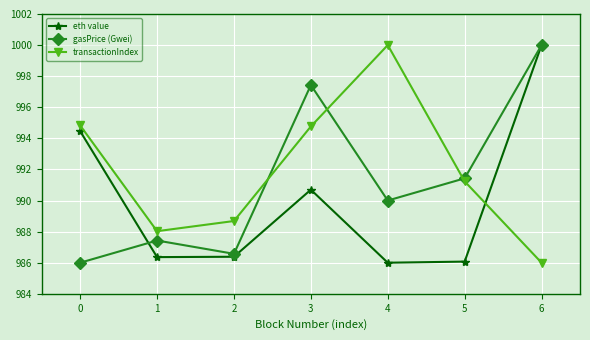

Does the chart display data point markers on the line(s)?

Yes